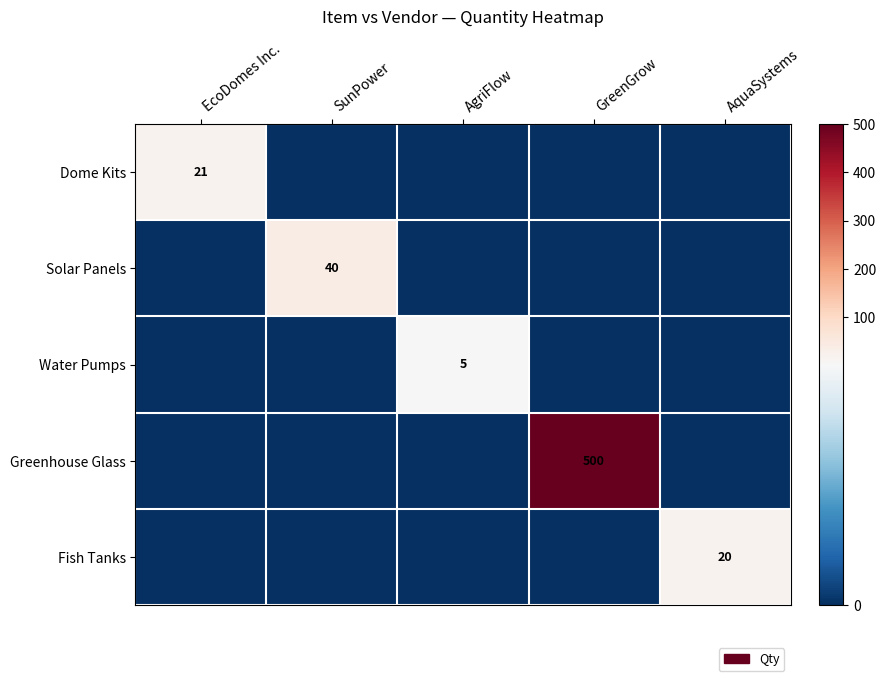

True or false: Greenhouse Glass has a value of 500 at GreenGrow.

True